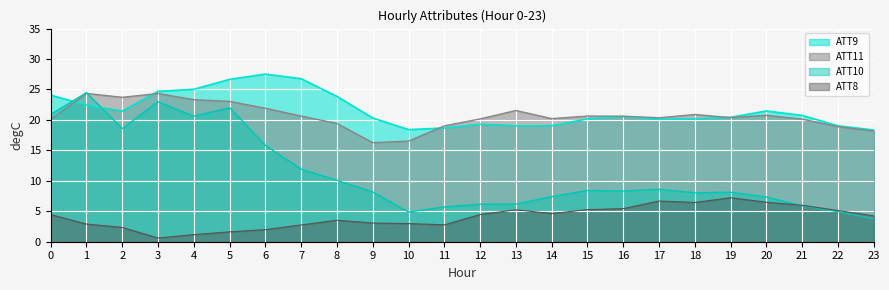

At which category does ATT10 reach its first local valley?

2